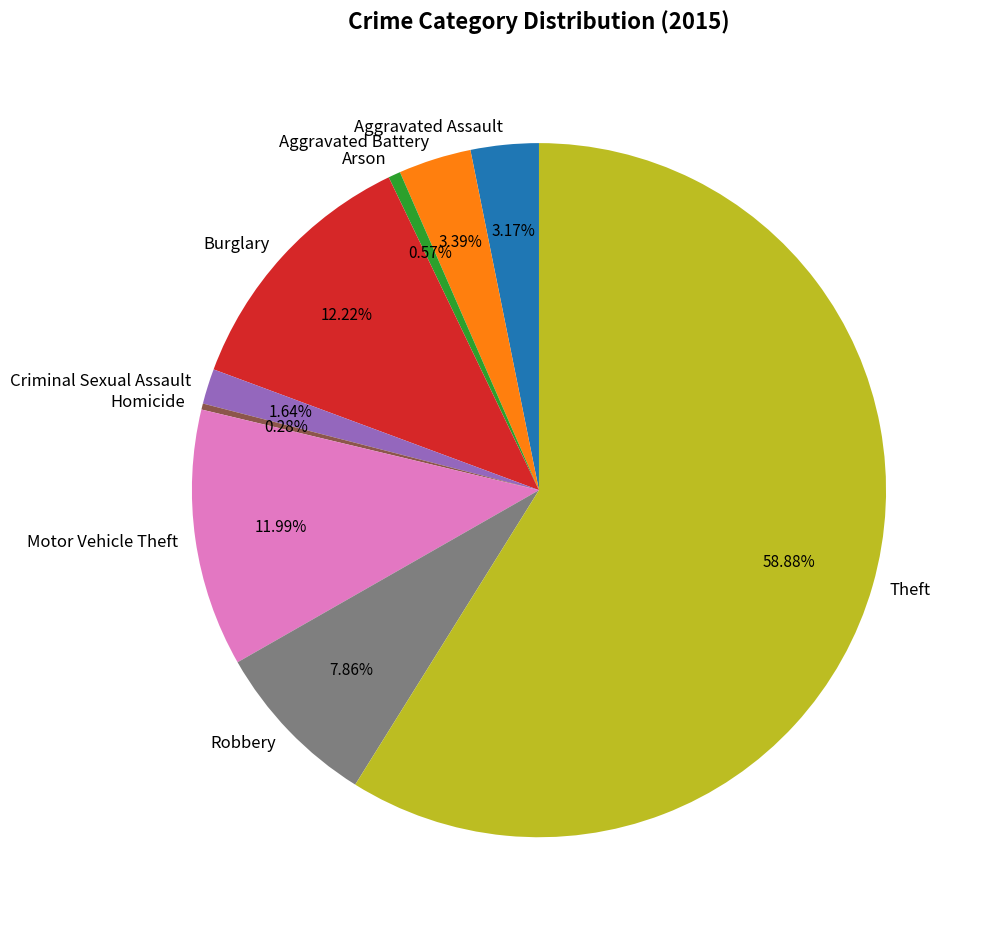

Which category has the biggest portion of the pie?

Theft